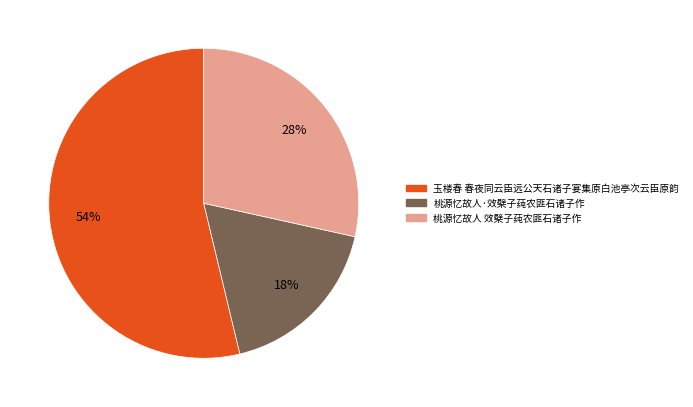

Is it true that 玉楼春 春夜同云臣远公天石诸子宴集原白池亭次云臣原韵 is 54% of the pie?

True